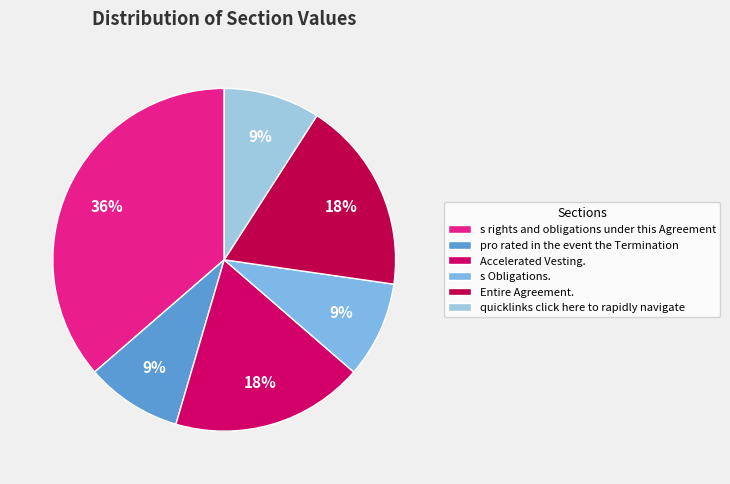

To the nearest percent, what percentage of the pie is s Obligations.?

9%